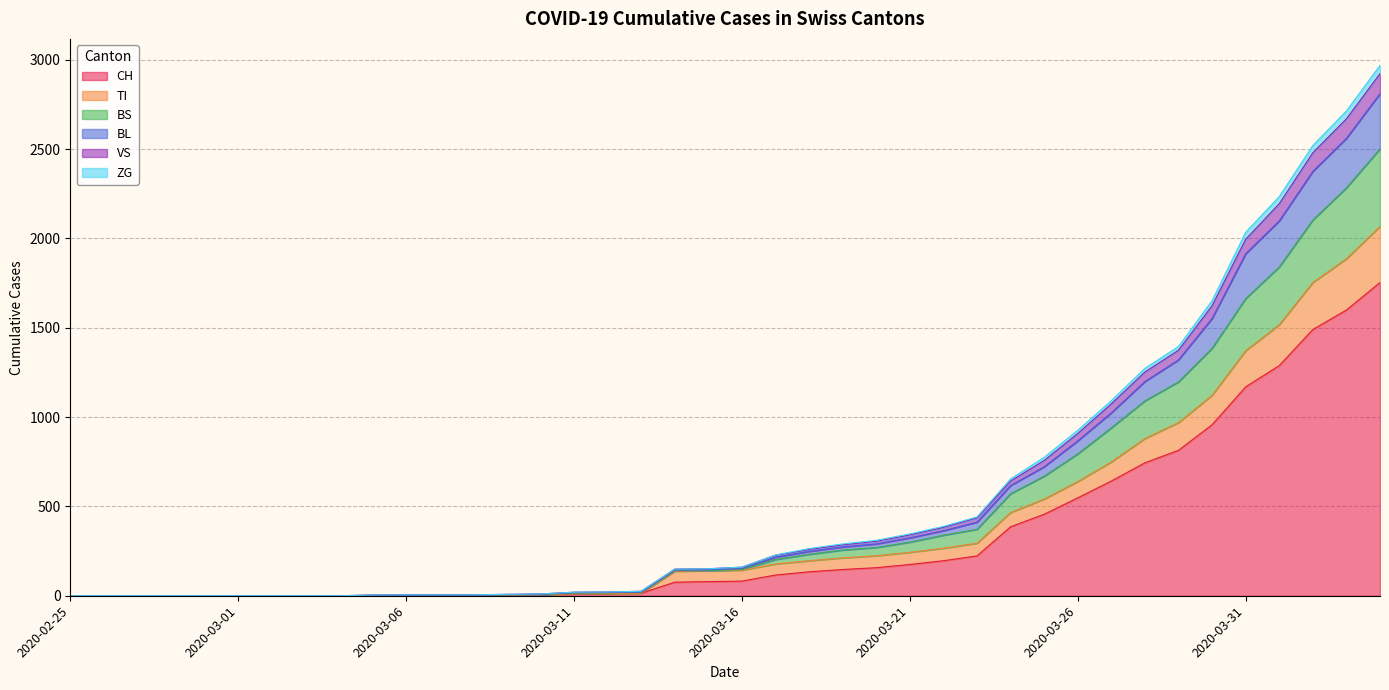

How many values in ZG are above zero?

31